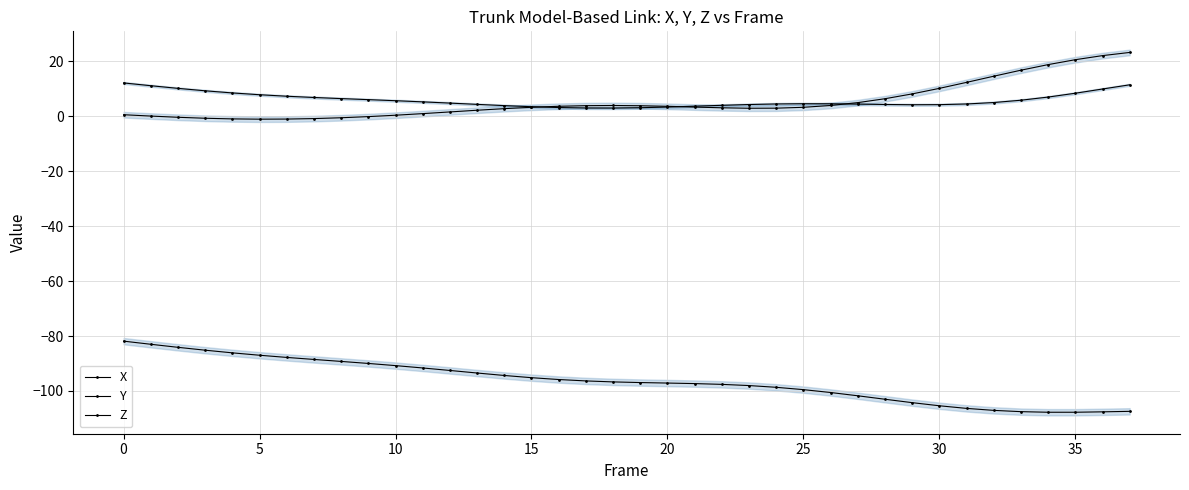

Which series has the largest range (max minus min)?

Z